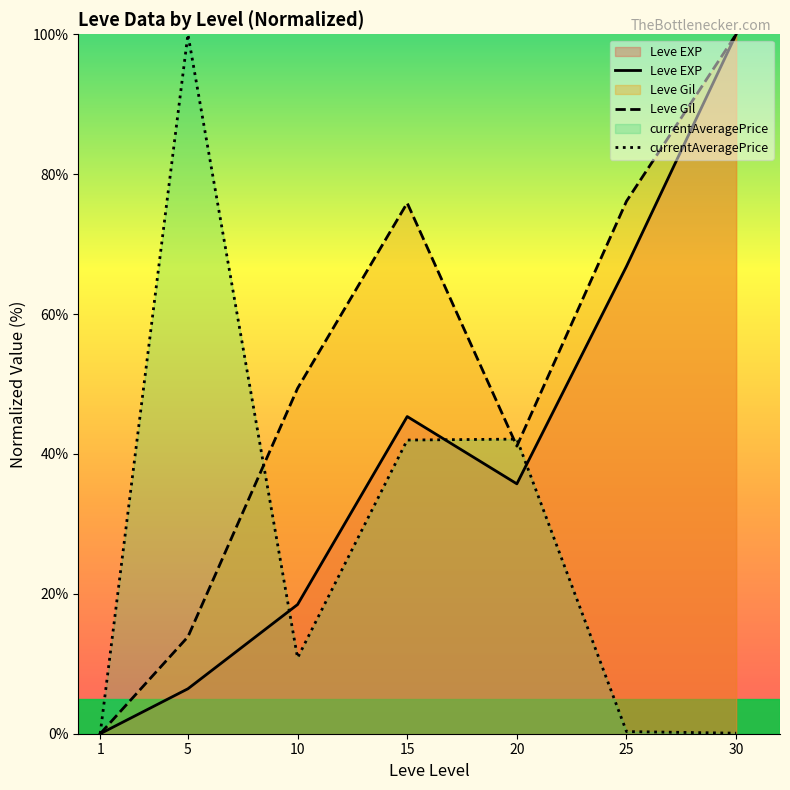

Reading left to right, extract all data points from this chart.

Leve EXP: 0.0	6.4	18.5	45.3	35.7	66.8	100.0
Leve Gil: 0.0	13.9	49.4	75.9	41.1	76.1	100.0
currentAveragePrice: 0.0	100.0	10.8	42.0	42.1	0.3	0.1